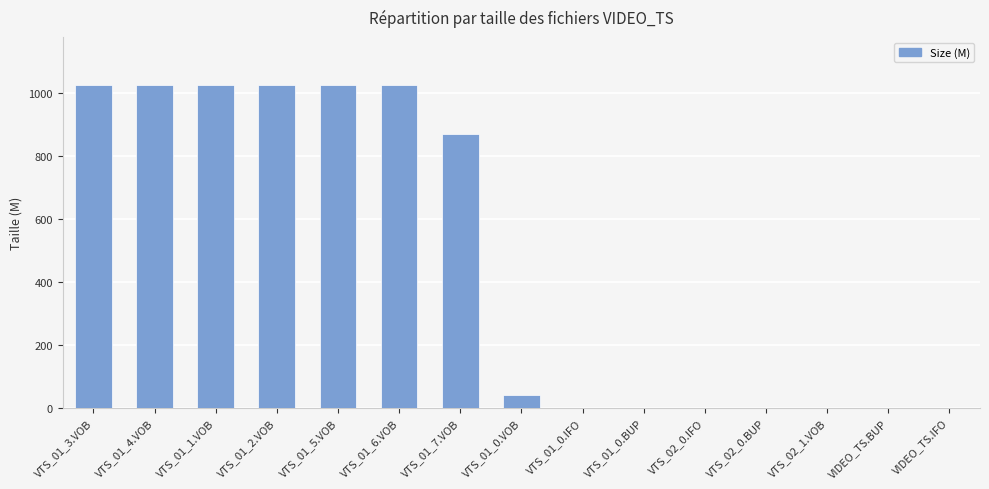

Which has a higher value, VIDEO_TS.BUP or VTS_01_7.VOB?

VTS_01_7.VOB